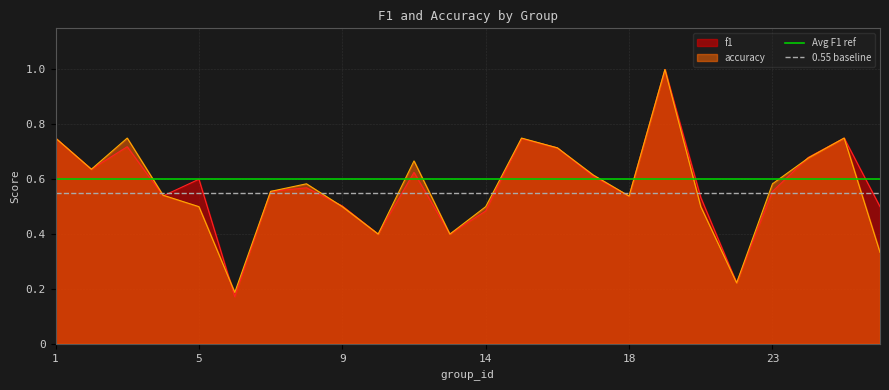

What is the highest value of the f1 series?

1.0